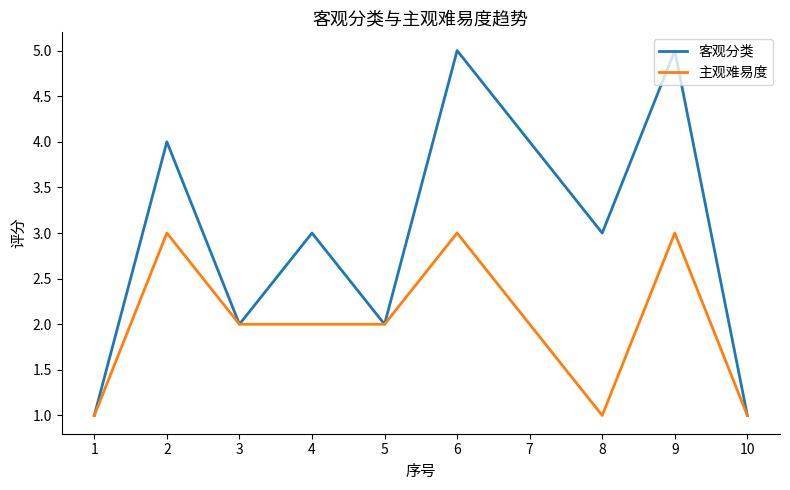

What is the sum of all 客观分类 values?

30